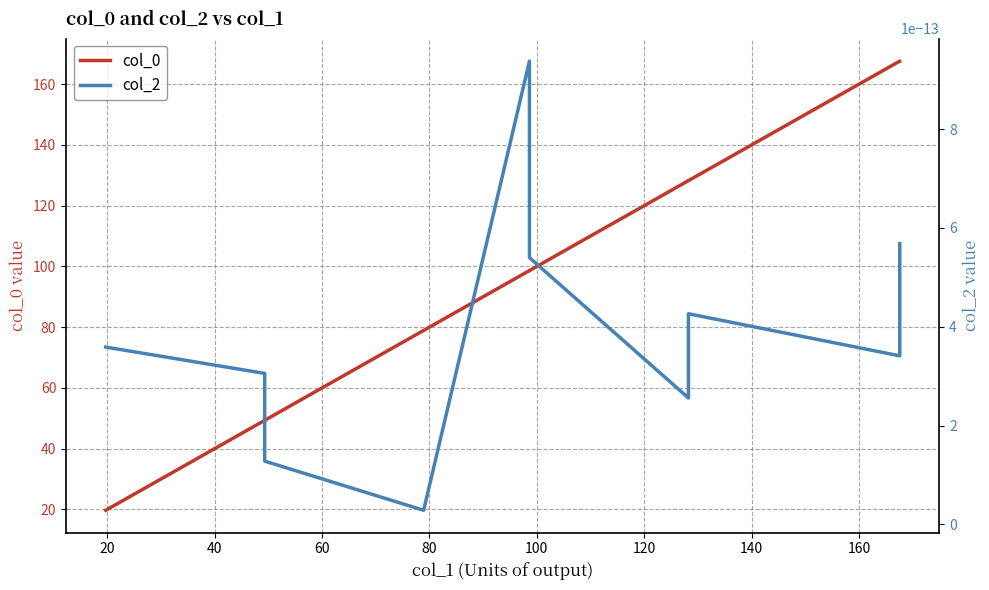

The value of col_0 at 180 is 225.4. True or false?

False